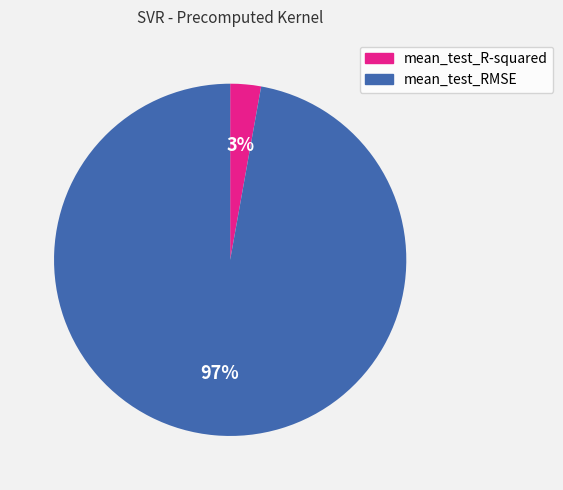

What is the largest slice in the pie chart?

mean_test_RMSE